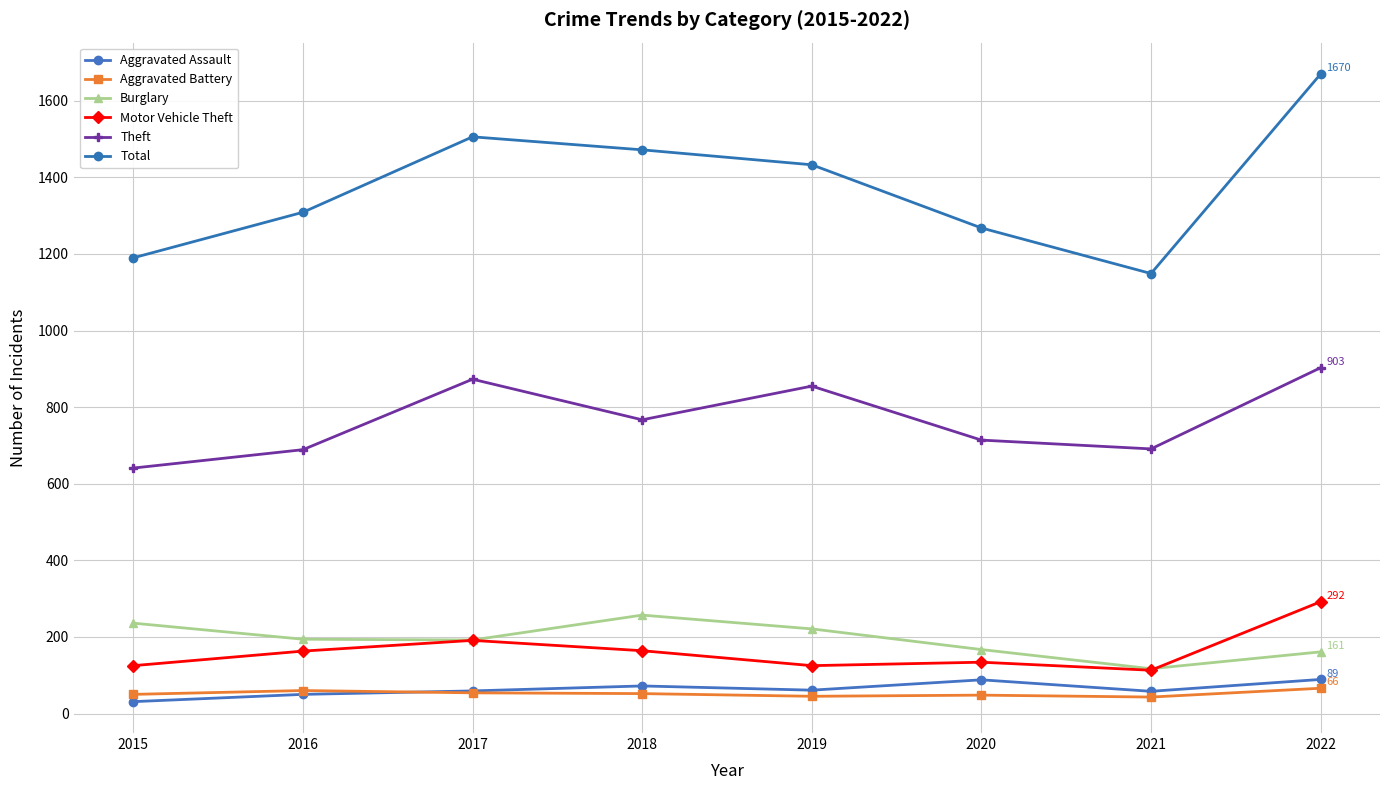

True or false: Burglary has more than 1 points higher than both neighbors.

False